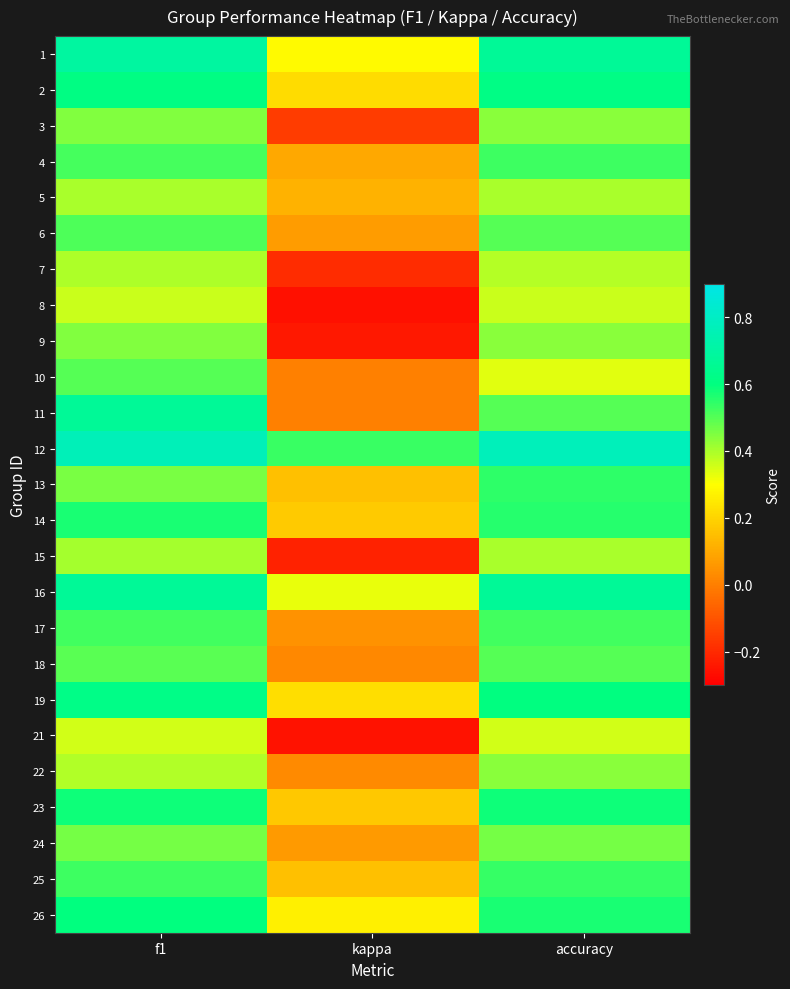

Reading right to left, extract all data points from this chart.

1: accuracy=0.7	kappa=0.3	f1=0.7
2: accuracy=0.6	kappa=0.2	f1=0.6
3: accuracy=0.4	kappa=-0.2	f1=0.4
4: accuracy=0.5	kappa=0.1	f1=0.5
5: accuracy=0.4	kappa=0.1	f1=0.4
6: accuracy=0.5	kappa=0.1	f1=0.5
7: accuracy=0.4	kappa=-0.2	f1=0.4
8: accuracy=0.4	kappa=-0.3	f1=0.4
9: accuracy=0.4	kappa=-0.2	f1=0.4
10: accuracy=0.3	kappa=0.0	f1=0.5
11: accuracy=0.5	kappa=0.0	f1=0.7
12: accuracy=0.8	kappa=0.5	f1=0.8
13: accuracy=0.5	kappa=0.2	f1=0.5
14: accuracy=0.6	kappa=0.2	f1=0.6
15: accuracy=0.4	kappa=-0.2	f1=0.4
16: accuracy=0.7	kappa=0.3	f1=0.7
17: accuracy=0.5	kappa=0.0	f1=0.5
18: accuracy=0.5	kappa=0.0	f1=0.5
19: accuracy=0.6	kappa=0.2	f1=0.6
21: accuracy=0.4	kappa=-0.3	f1=0.4
22: accuracy=0.4	kappa=0.0	f1=0.4
23: accuracy=0.6	kappa=0.2	f1=0.6
24: accuracy=0.5	kappa=0.1	f1=0.5
25: accuracy=0.5	kappa=0.2	f1=0.5
26: accuracy=0.6	kappa=0.3	f1=0.6